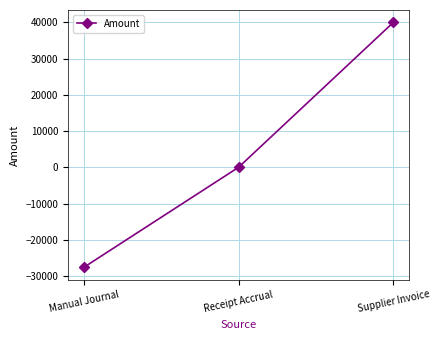

How many lines are shown in the chart?

1